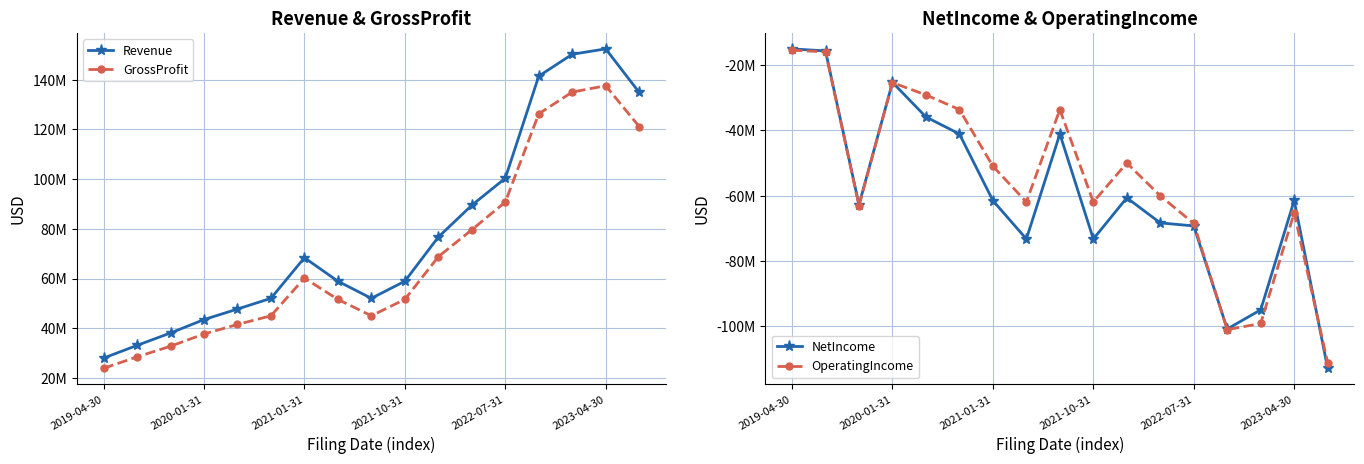

What is the value of the NetIncome point at the 7th from the left?

-61510000